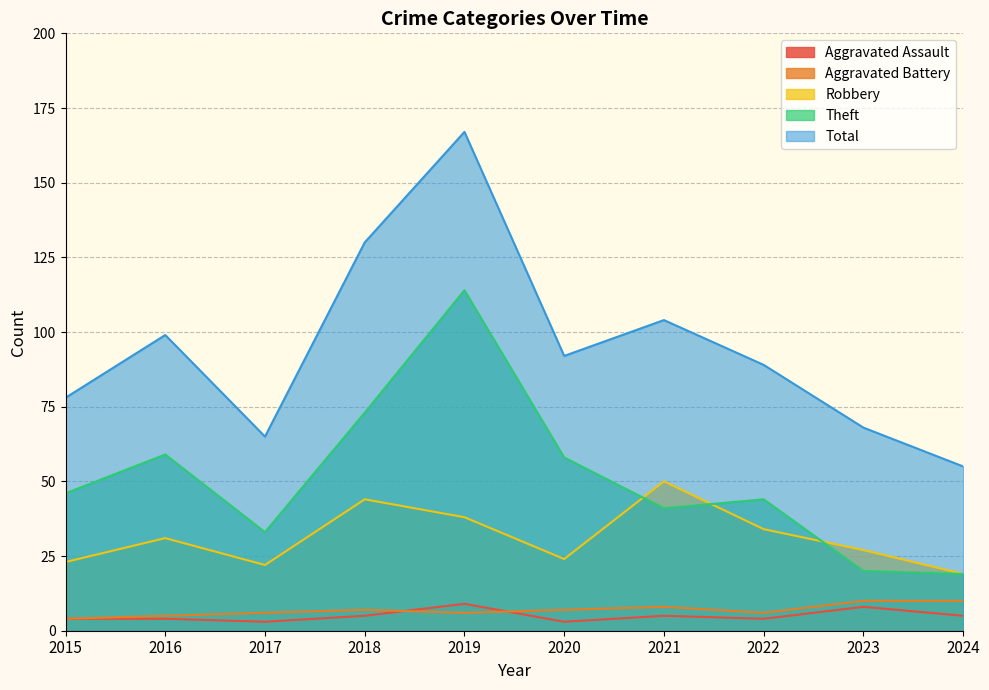

Which series has the largest total across all categories?

Total